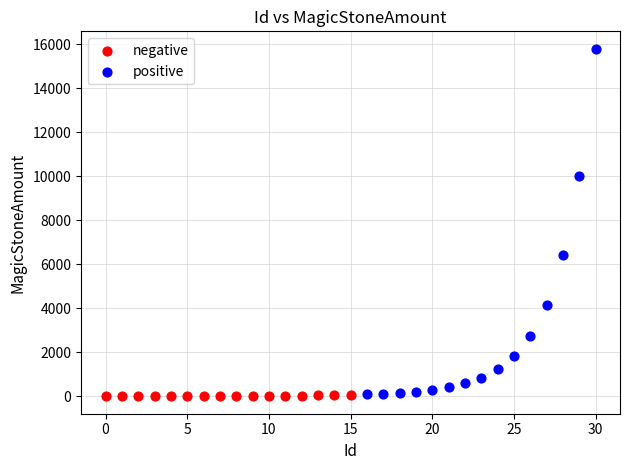

Which series has the widest spread of Y values?

positive